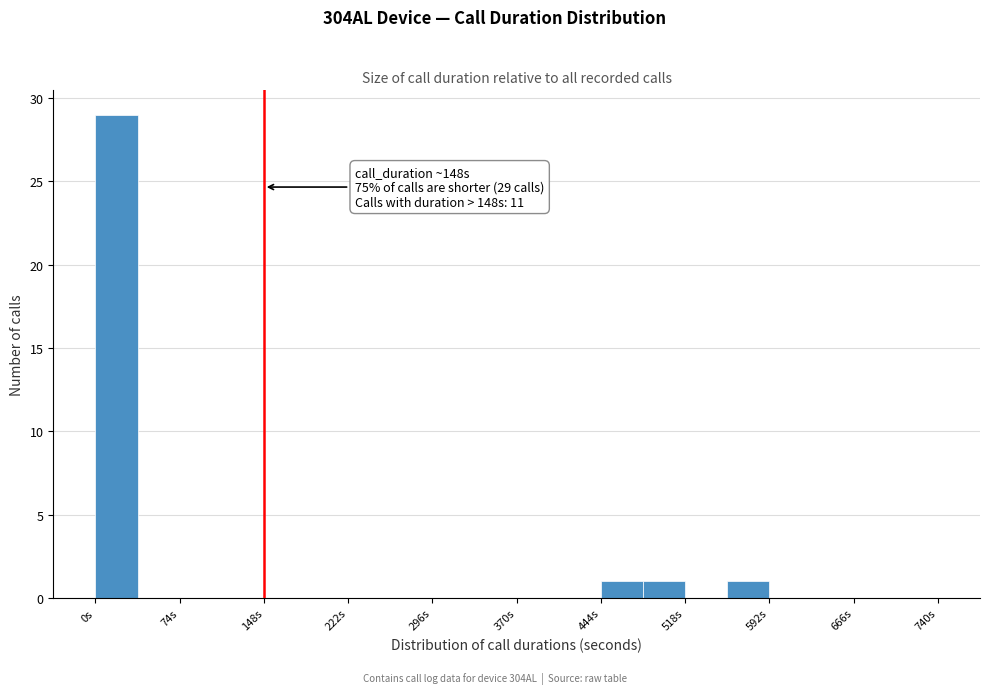

Read against the x-axis, roughly where is the centre of the tallest bar?

20